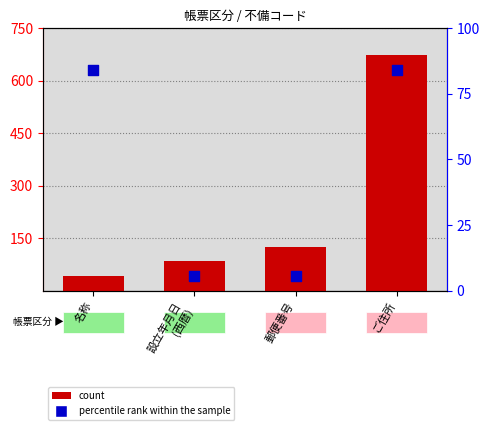

At how many categories does at least one series exceed 230?

1